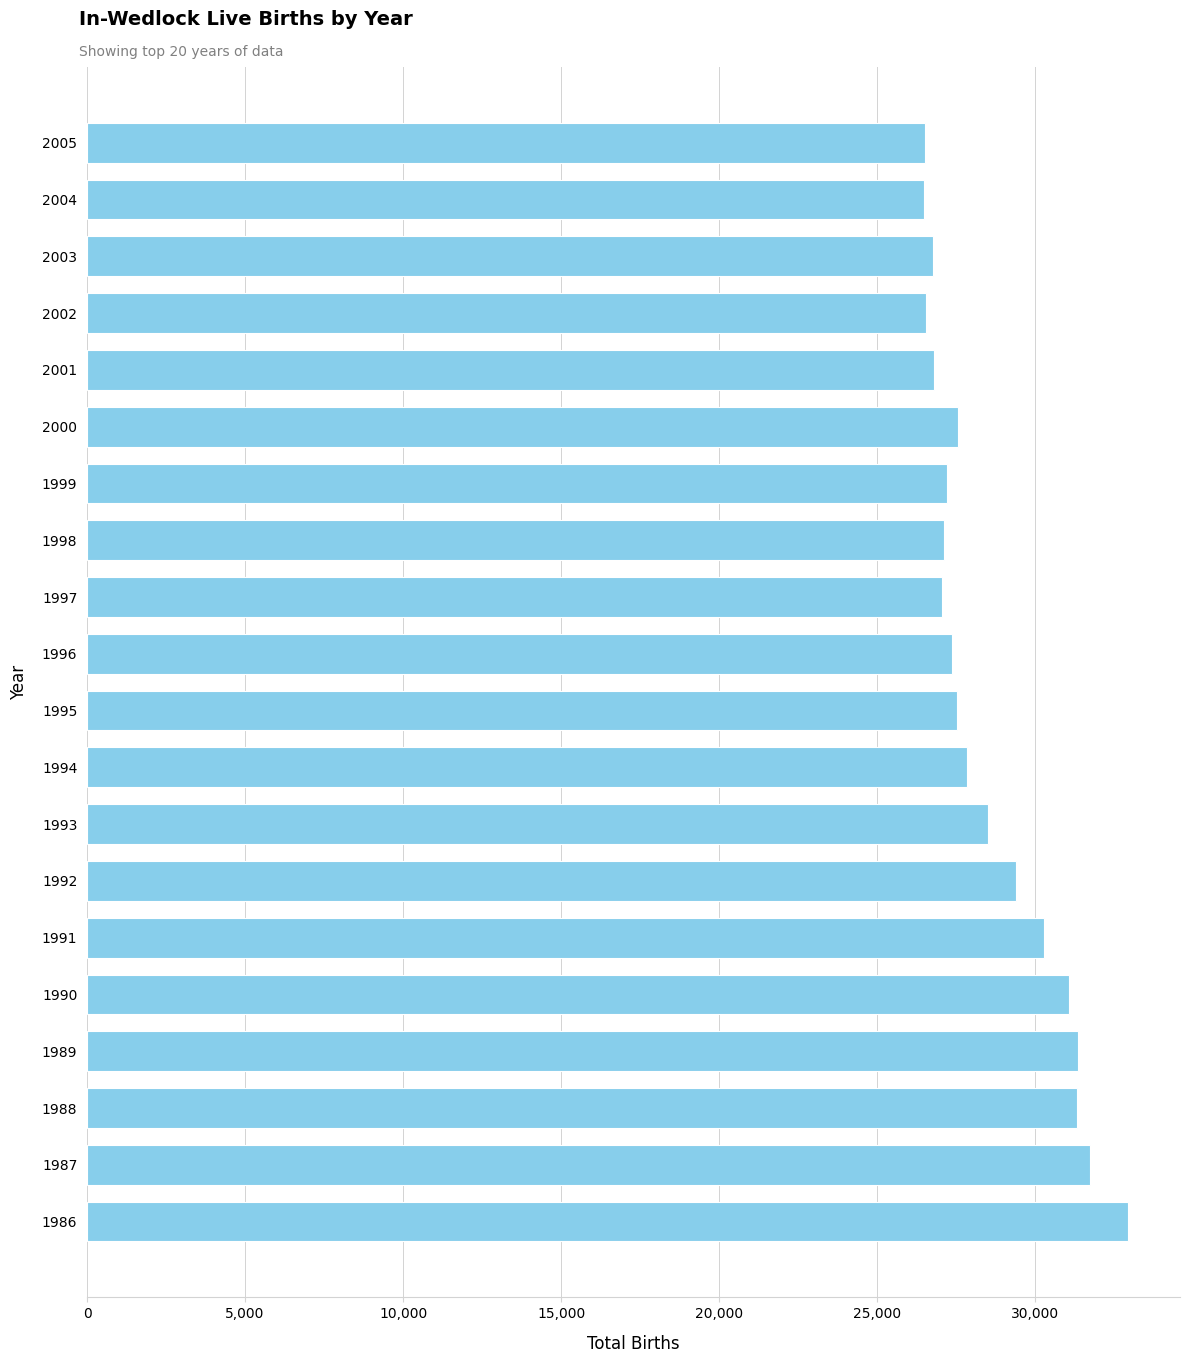

The value at 1991 is 30281. True or false?

True